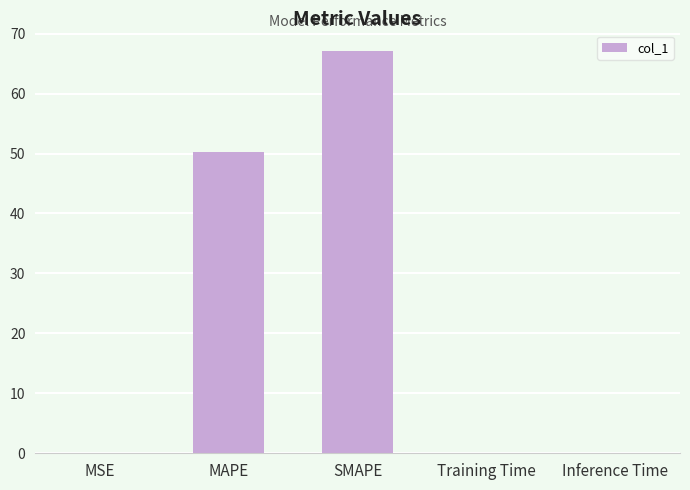

At which category does the chart reach its peak across all series?

SMAPE